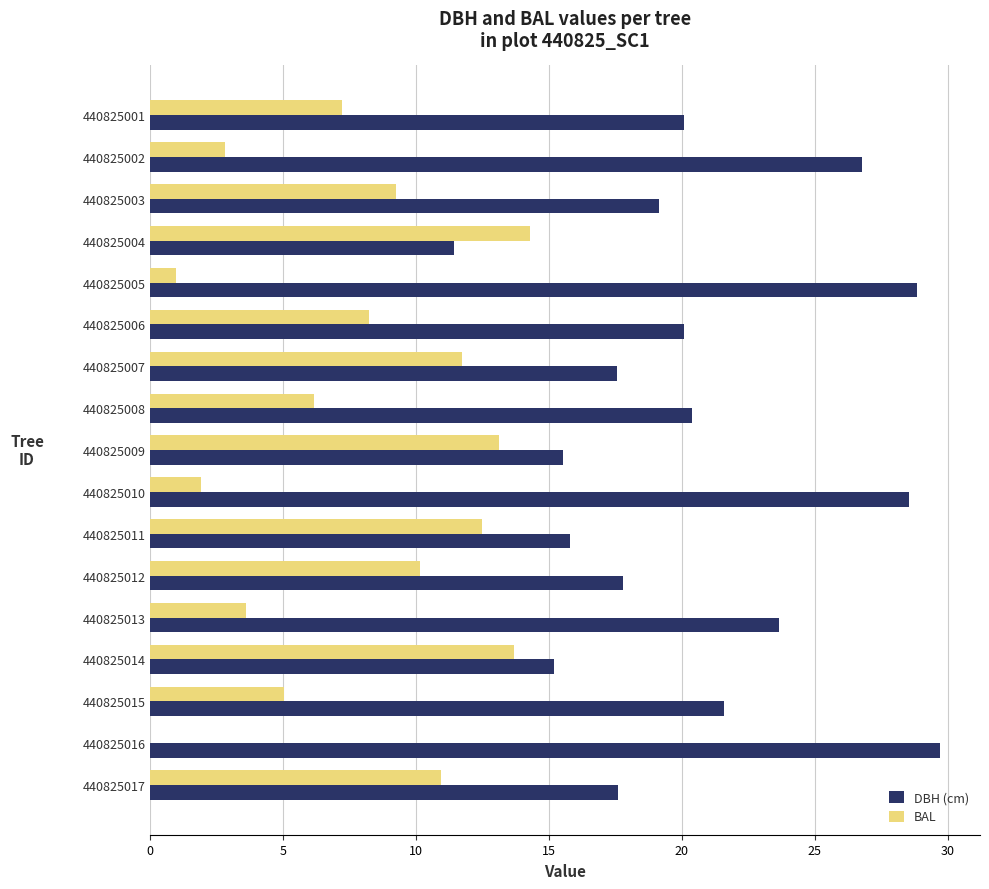

At which label does BAL reach its peak?

440825004